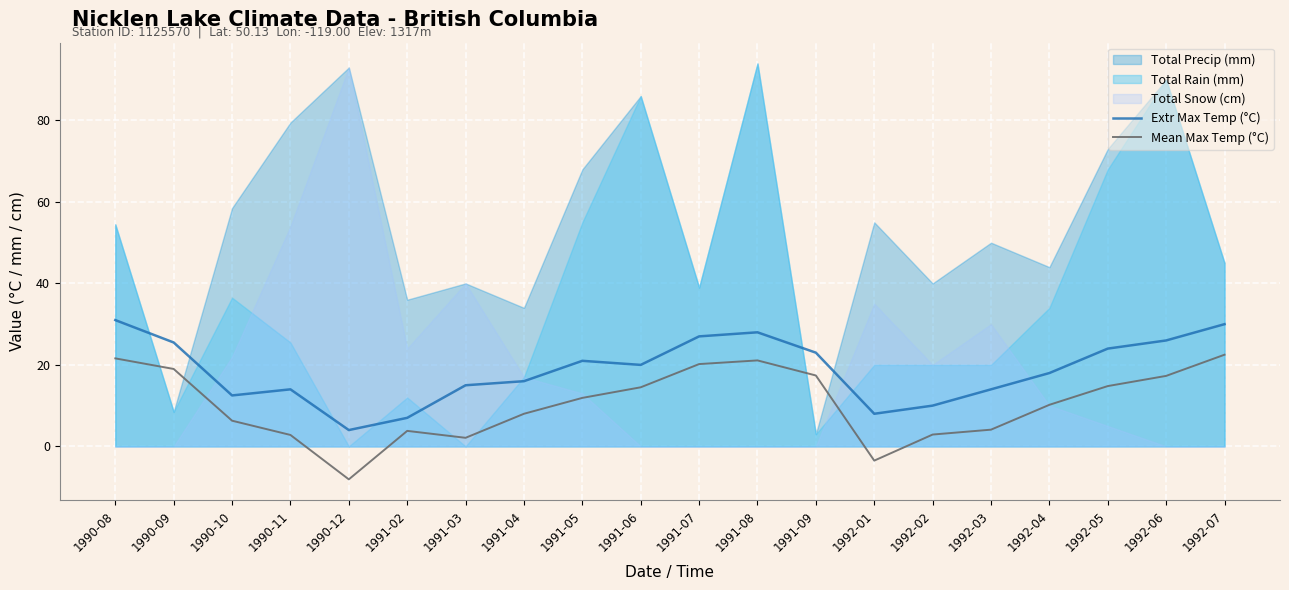

What is the maximum value for Mean Max Temp (°C)?

22.5